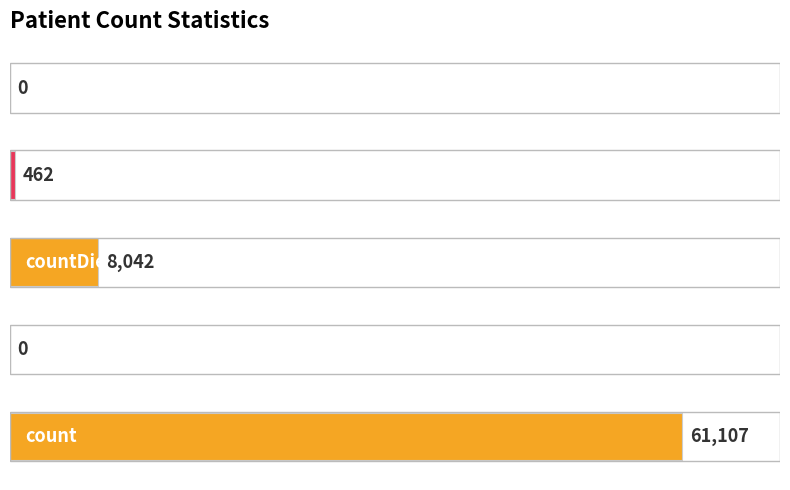

What is the sum of all values?

69611